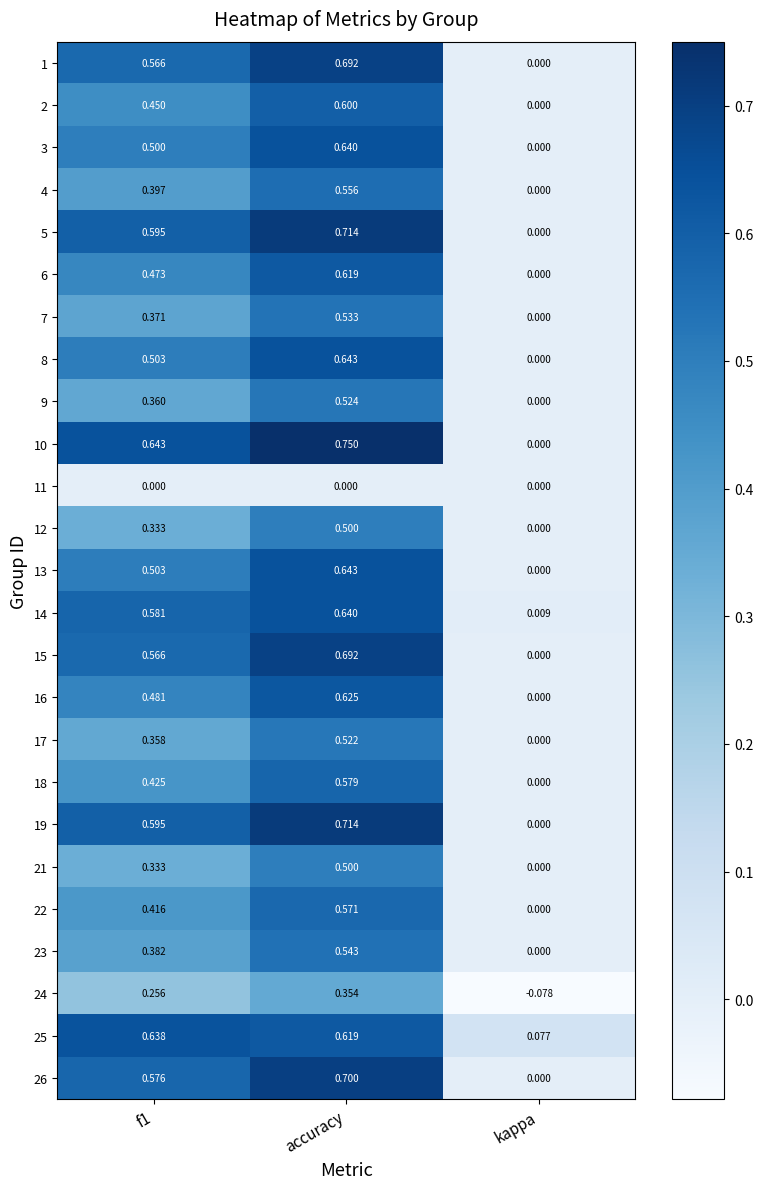

Where is 19 nearest to the value 0?

kappa